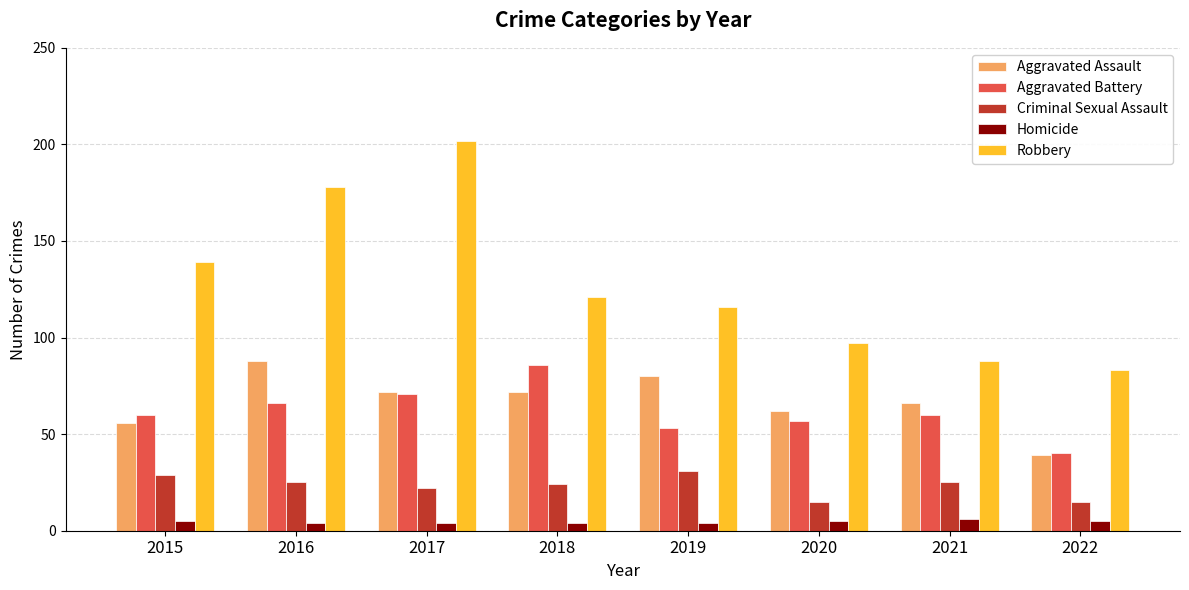

What are all the series names shown in the legend?

Aggravated Assault, Aggravated Battery, Criminal Sexual Assault, Homicide, Robbery